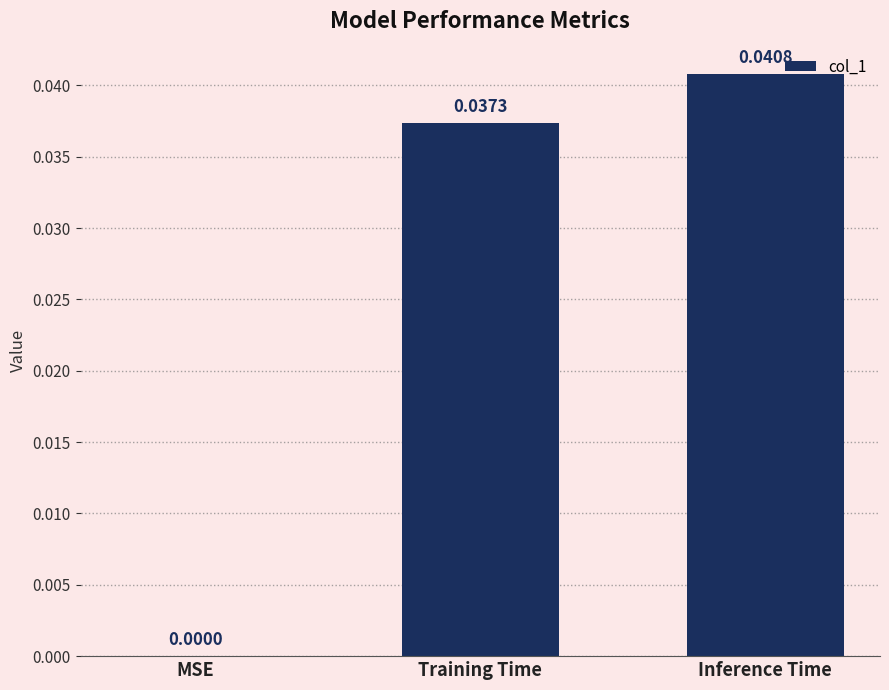

Count the number of data series in this chart.

1